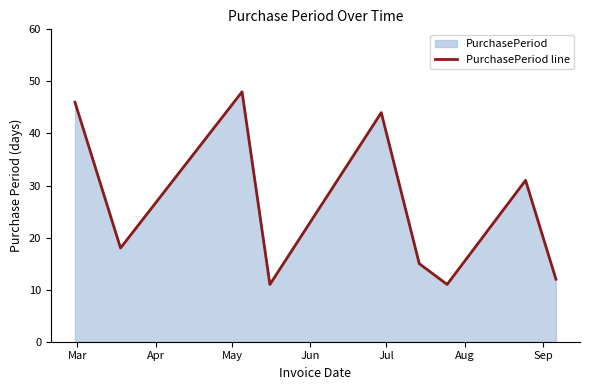

What is the greatest value displayed?

48